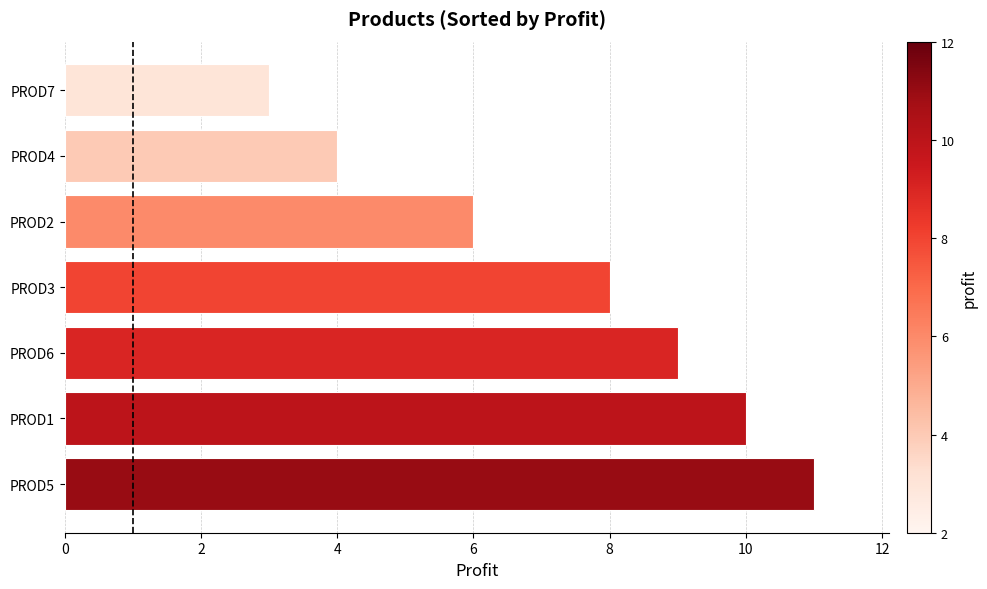

What is the average value?

7